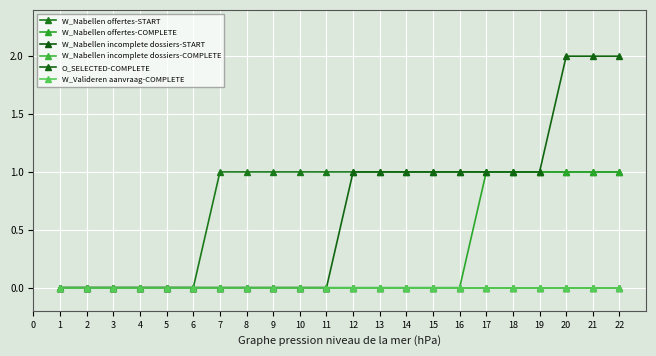

True or false: W_Nabellen offertes-COMPLETE and W_Valideren aanvraag-COMPLETE cross at least once.

False